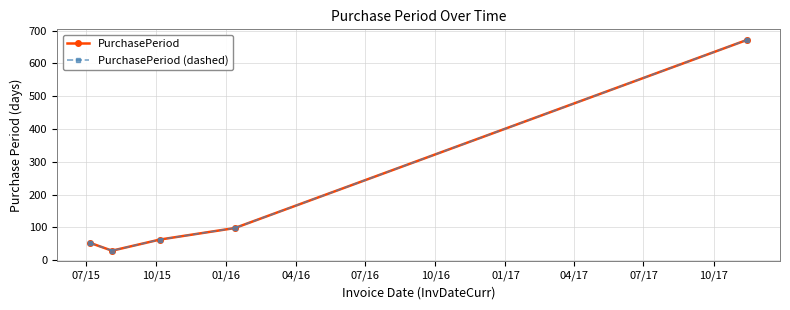

Is this an area chart (filled region under the line)?

No